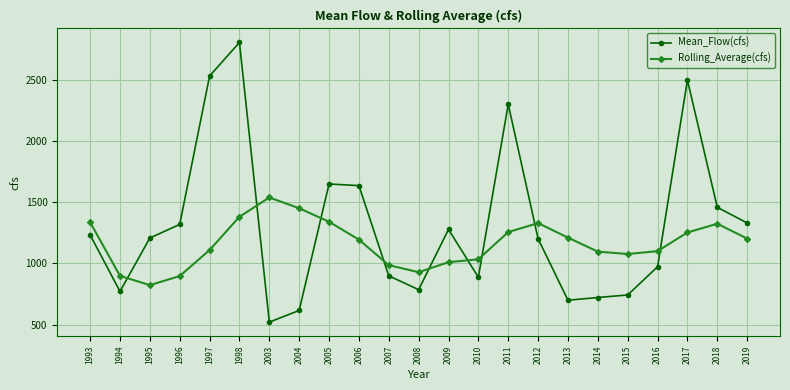

What is the value of the Rolling_Average(cfs) point at the 3rd from the left?

822.6